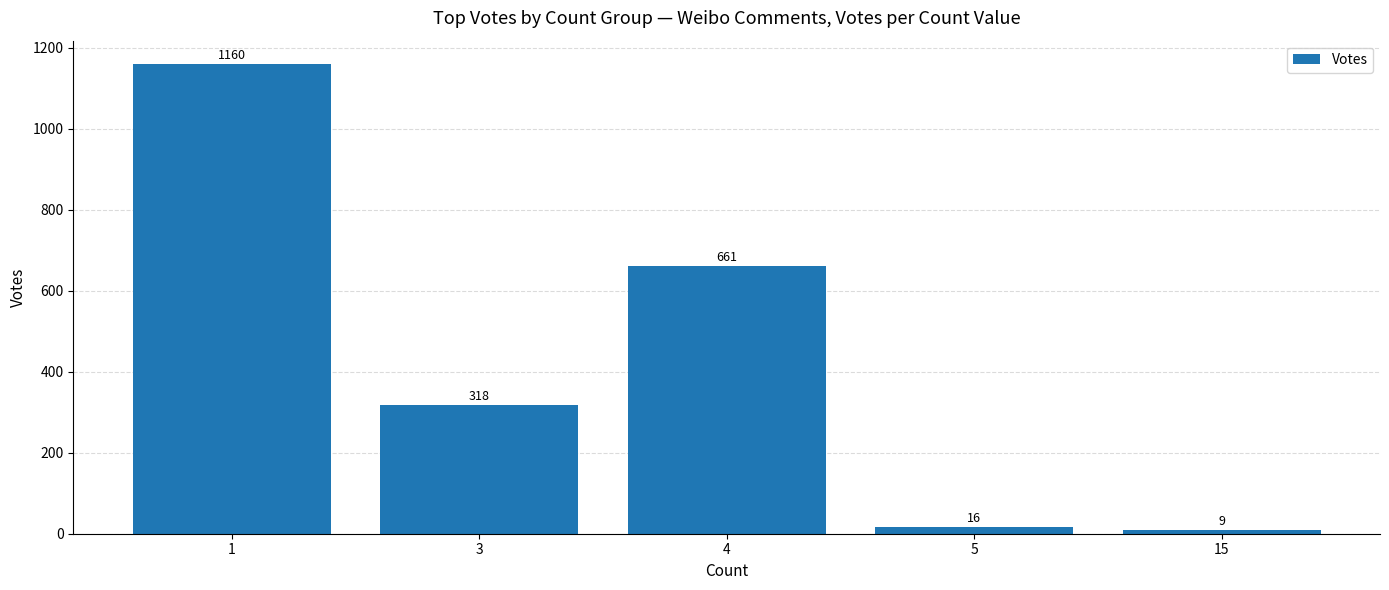

What is the difference between the values at 5 and 1?

1144